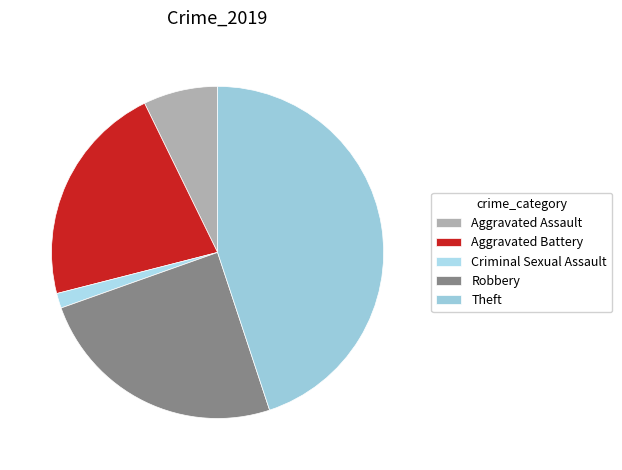

Count the number of slices in the pie.

5